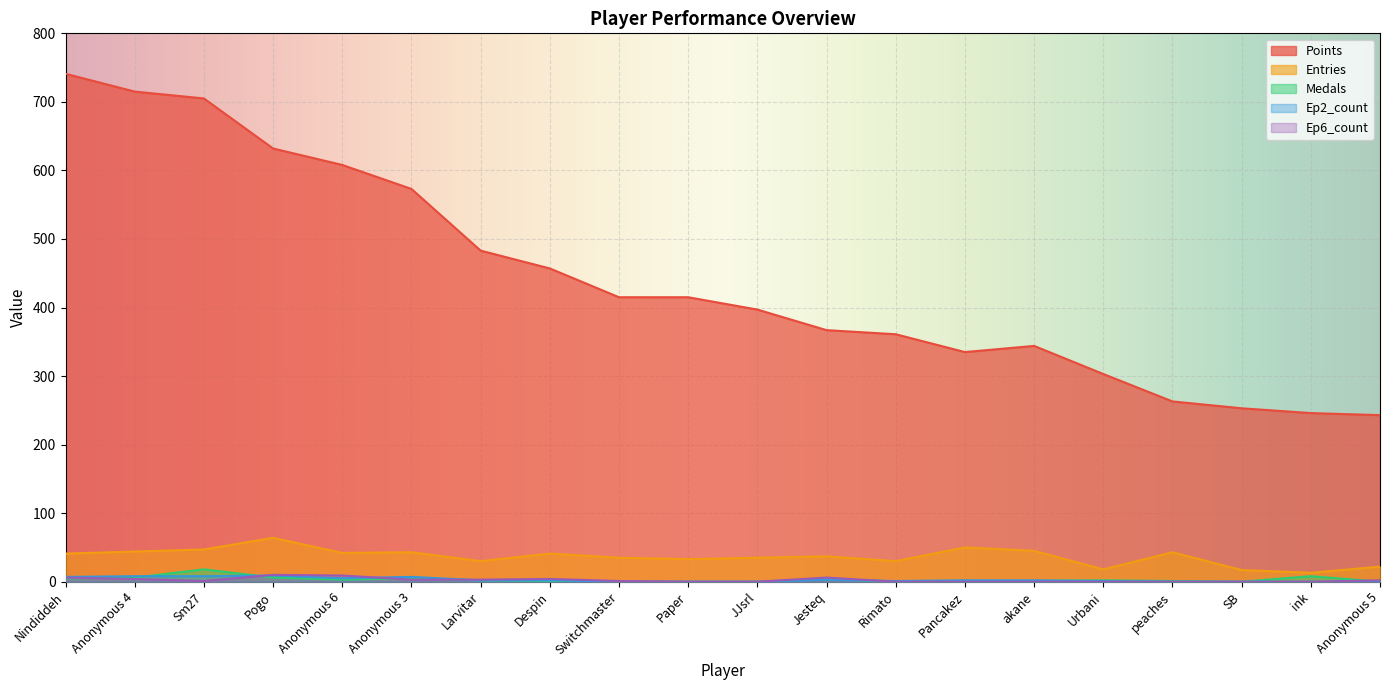

How many values in the Ep6_count series are below 1?

9